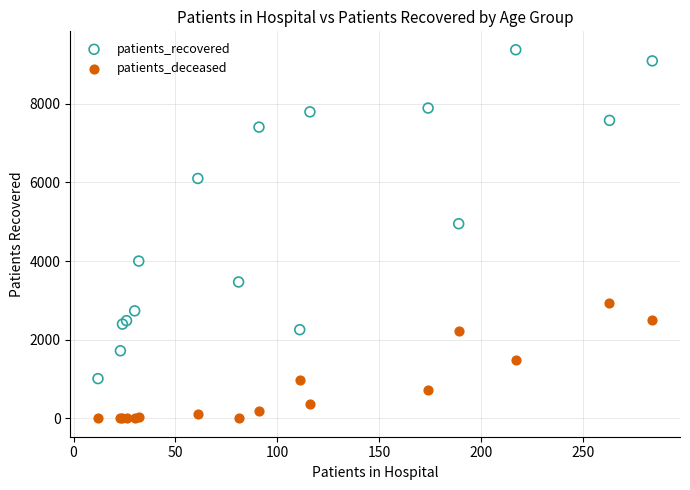

Which series contains the lowest Y value?

patients_deceased